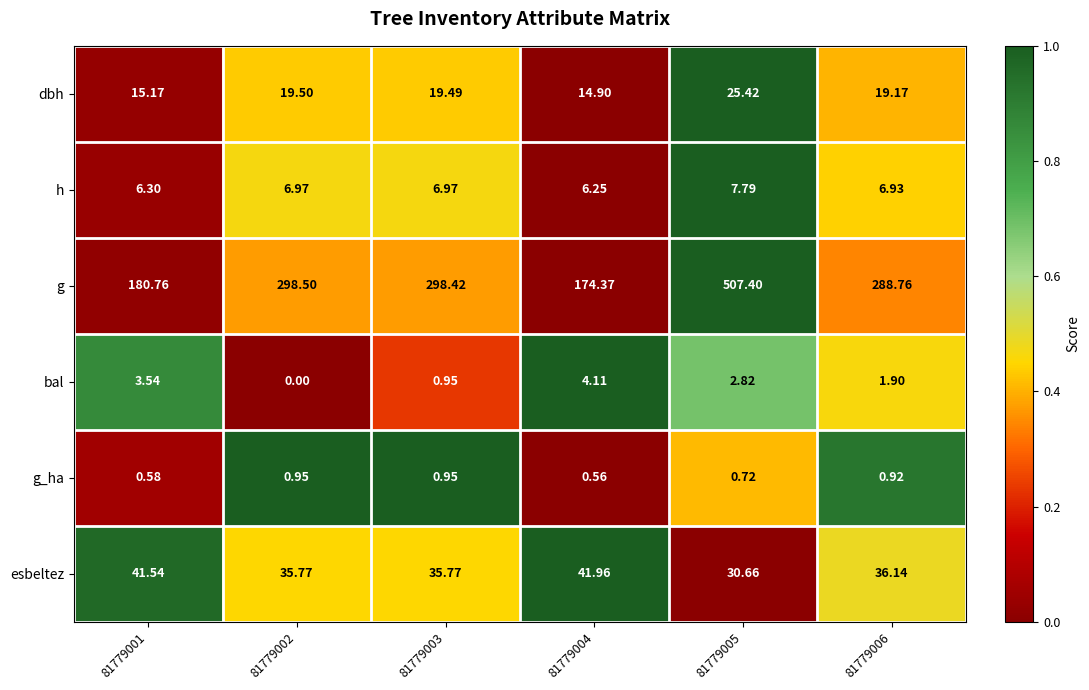

List the series in order of their peak value, lowest first.

g_ha, bal, h, dbh, esbeltez, g